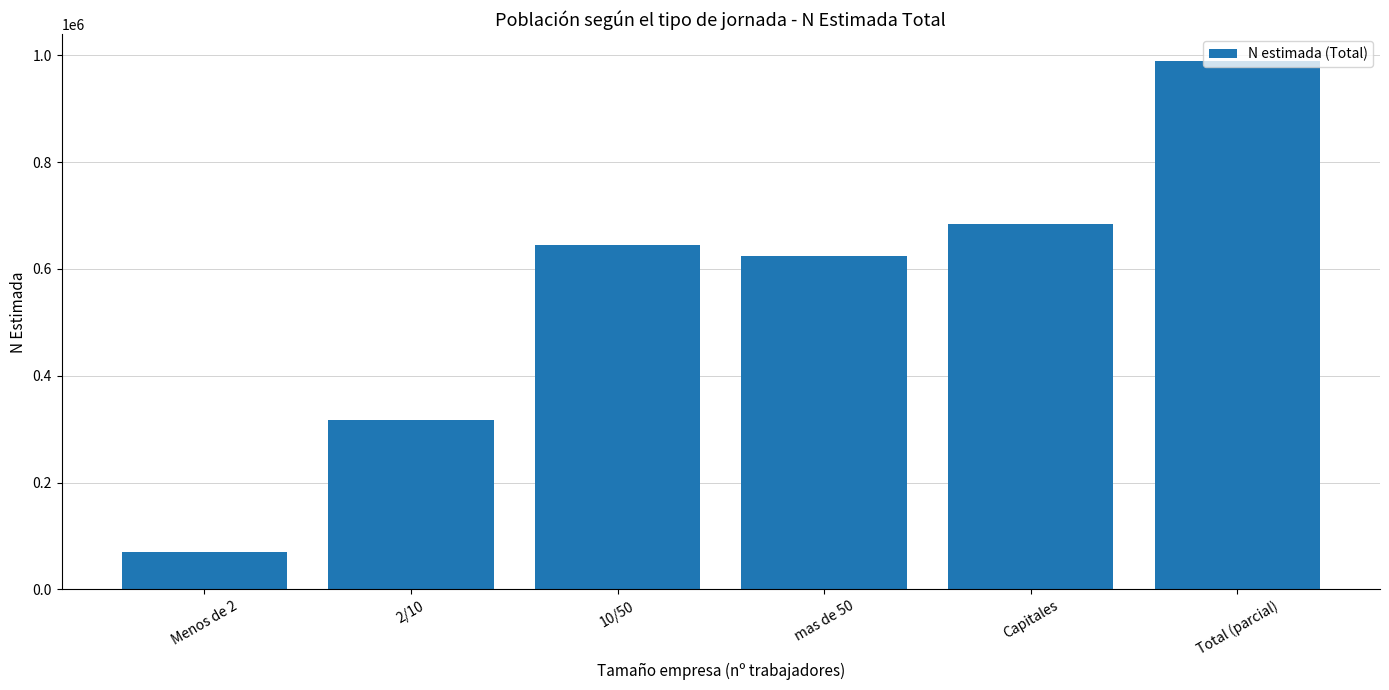

What is the label of the 4th bar from the left?

mas de 50